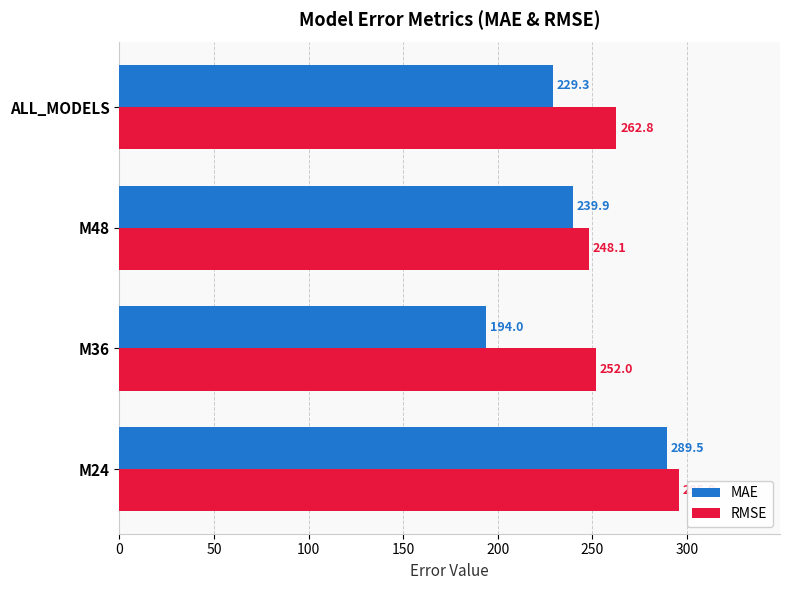

List the series in order of their overall mean, highest first.

RMSE, MAE